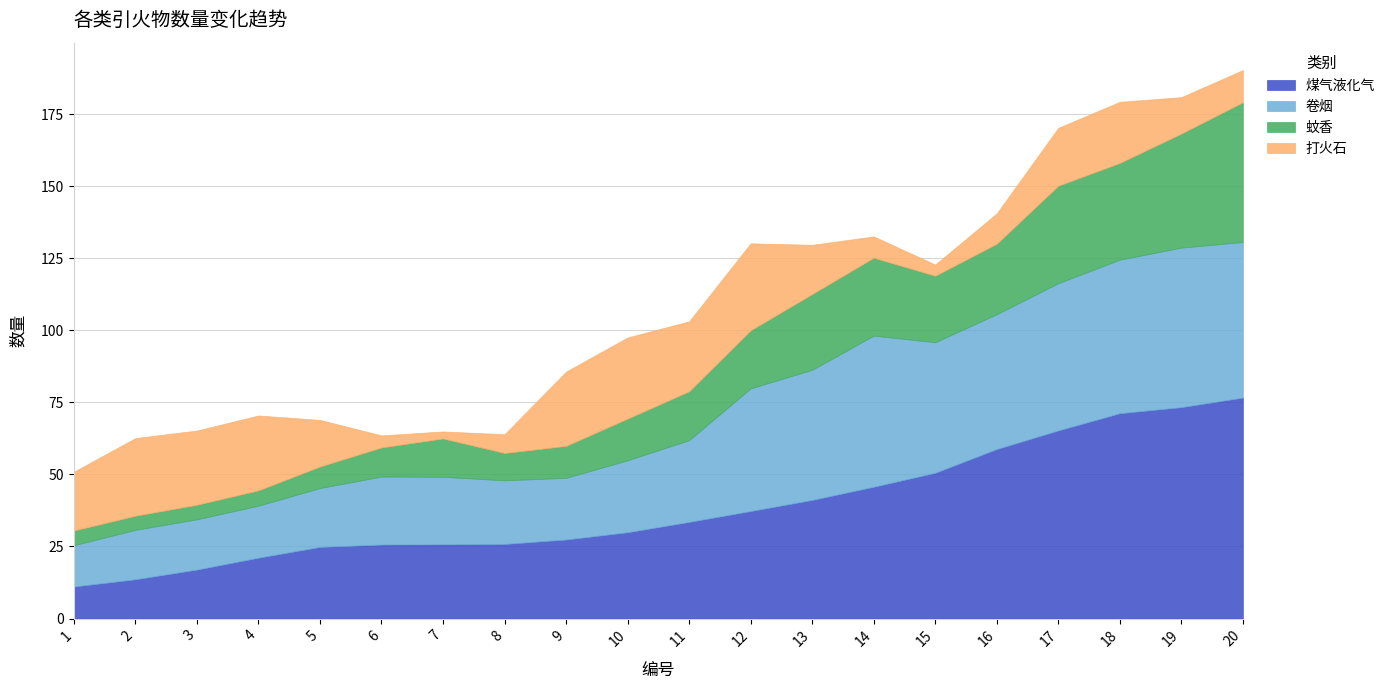

How many values in the 打火石 series are below 20?

10